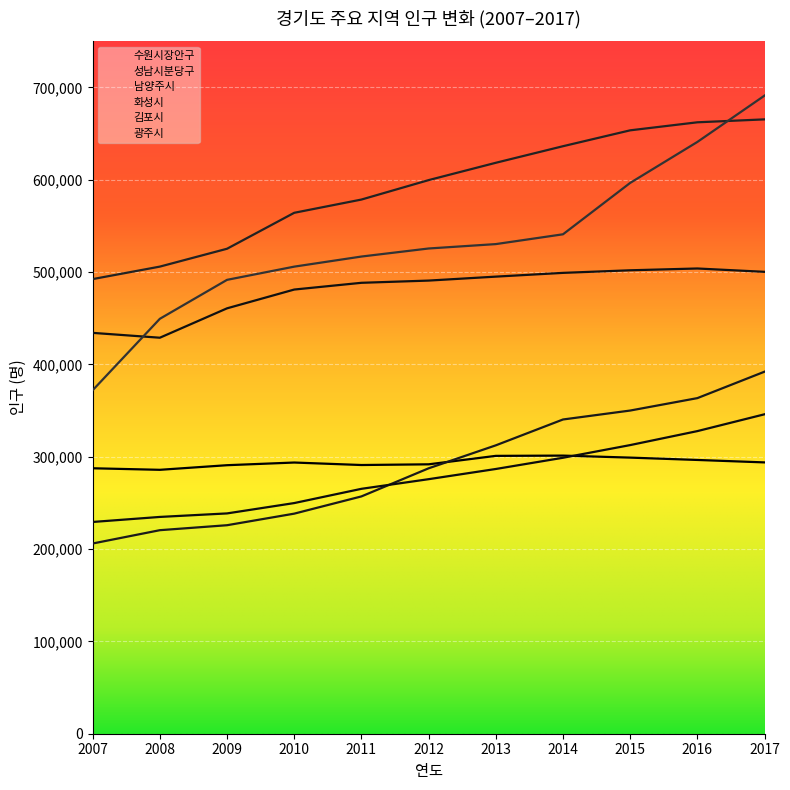

The 수원시장안구 series shows 178301 at 2017. True or false?

False